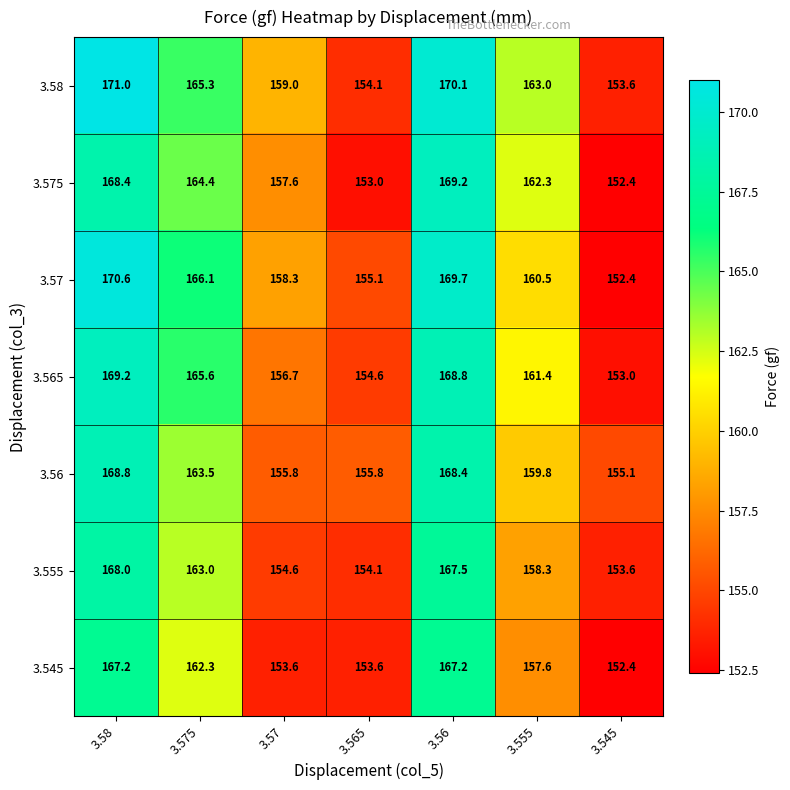

Which series changed the most between 3.58 and 3.545?

3.57